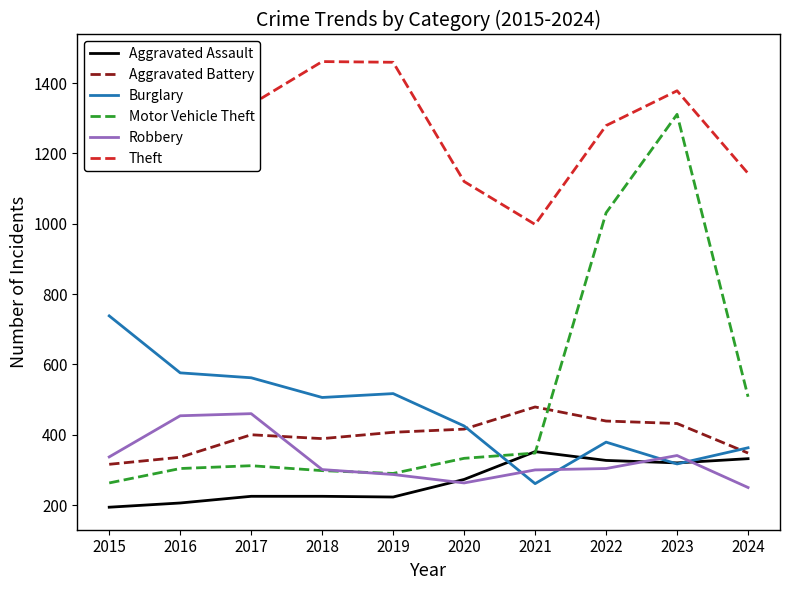

How many lines are shown in the chart?

6